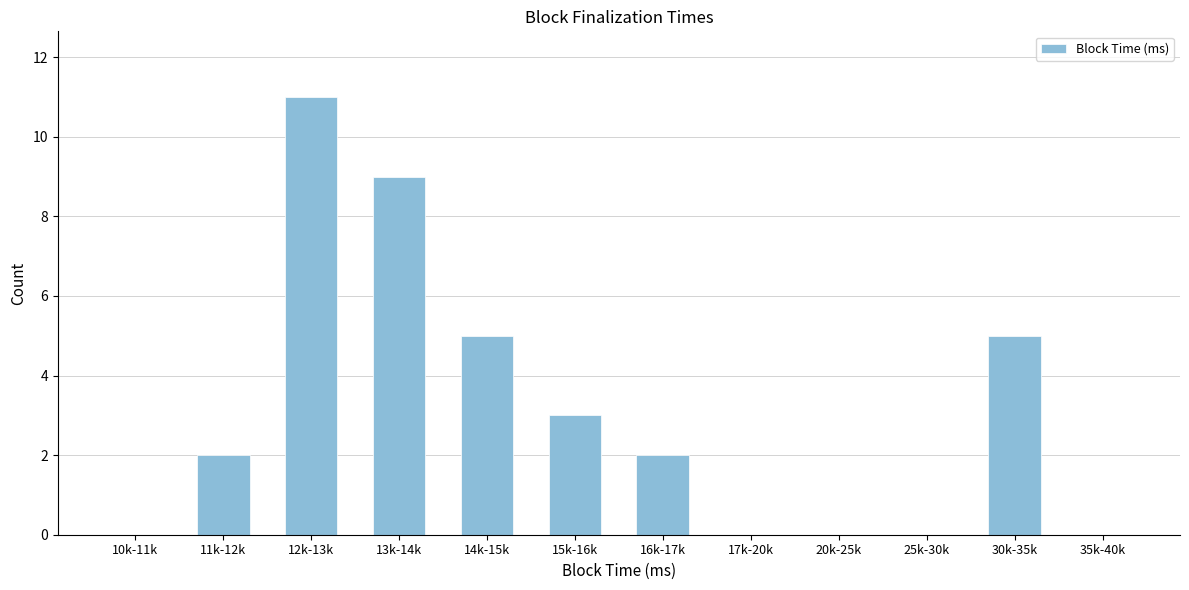

Reading left to right, what are all the values shown in this chart?

10k-11k=0	11k-12k=2	12k-13k=11	13k-14k=9	14k-15k=5	15k-16k=3	16k-17k=2	17k-20k=0	20k-25k=0	25k-30k=0	30k-35k=5	35k-40k=0